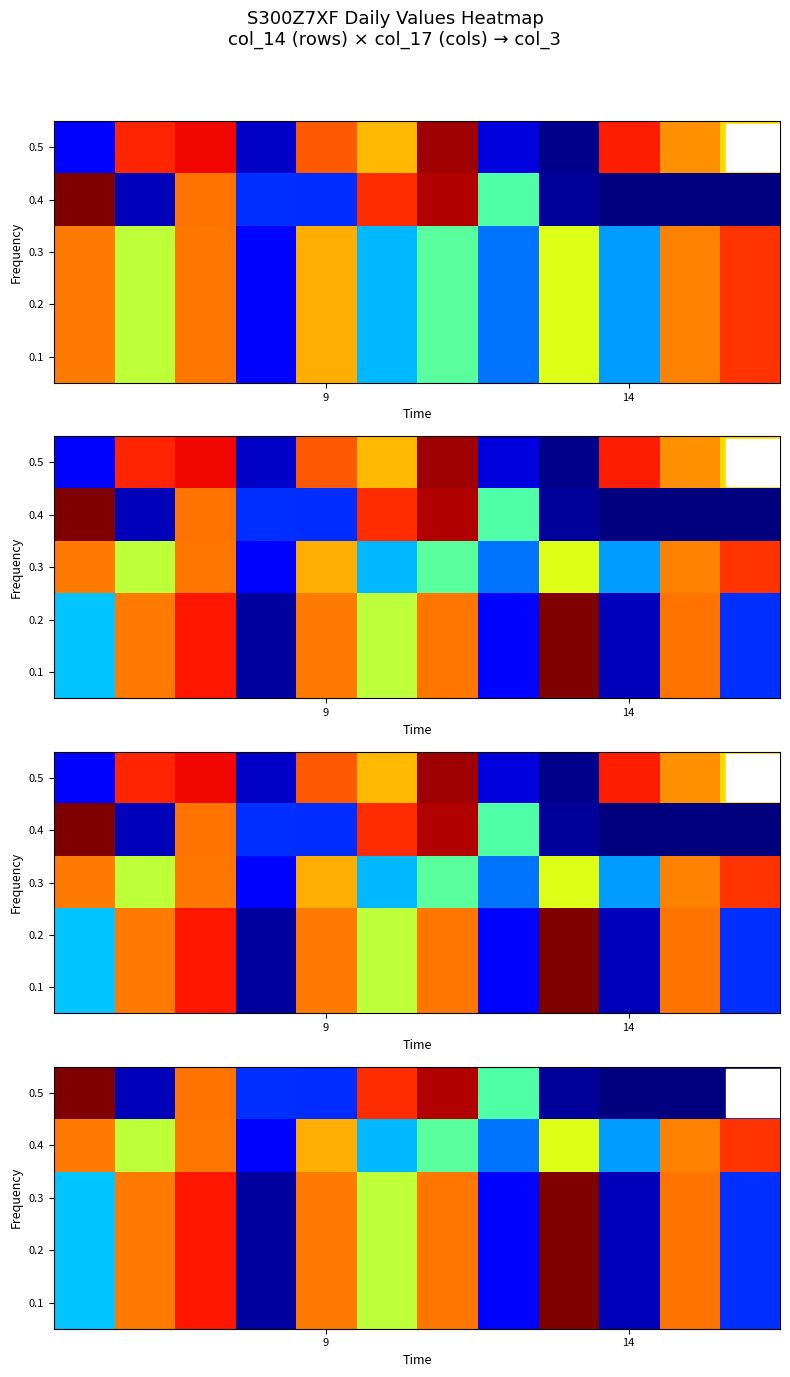

How many series are shown in this chart?

5